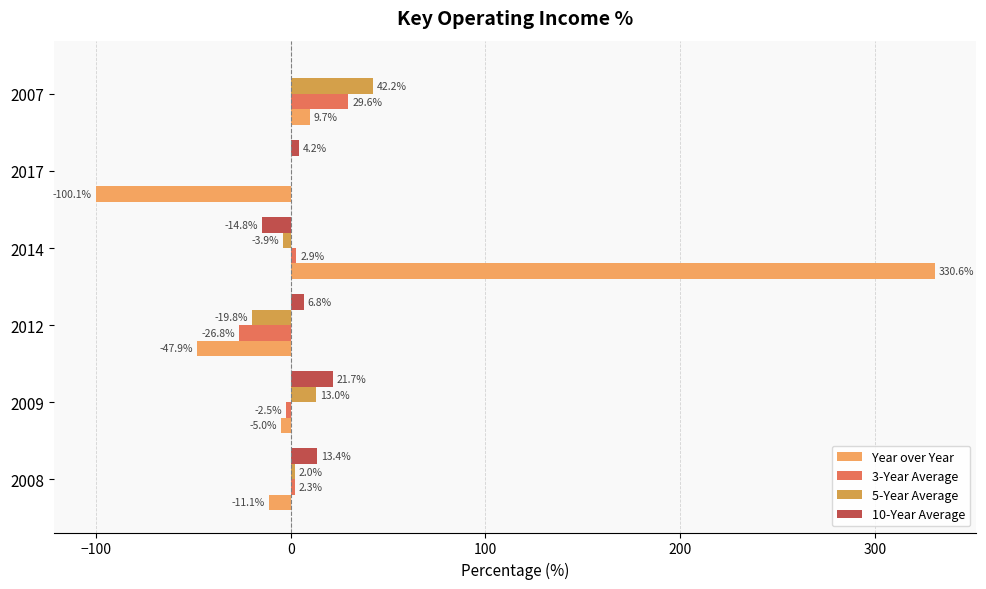

Which category has the highest value across all series?

2014